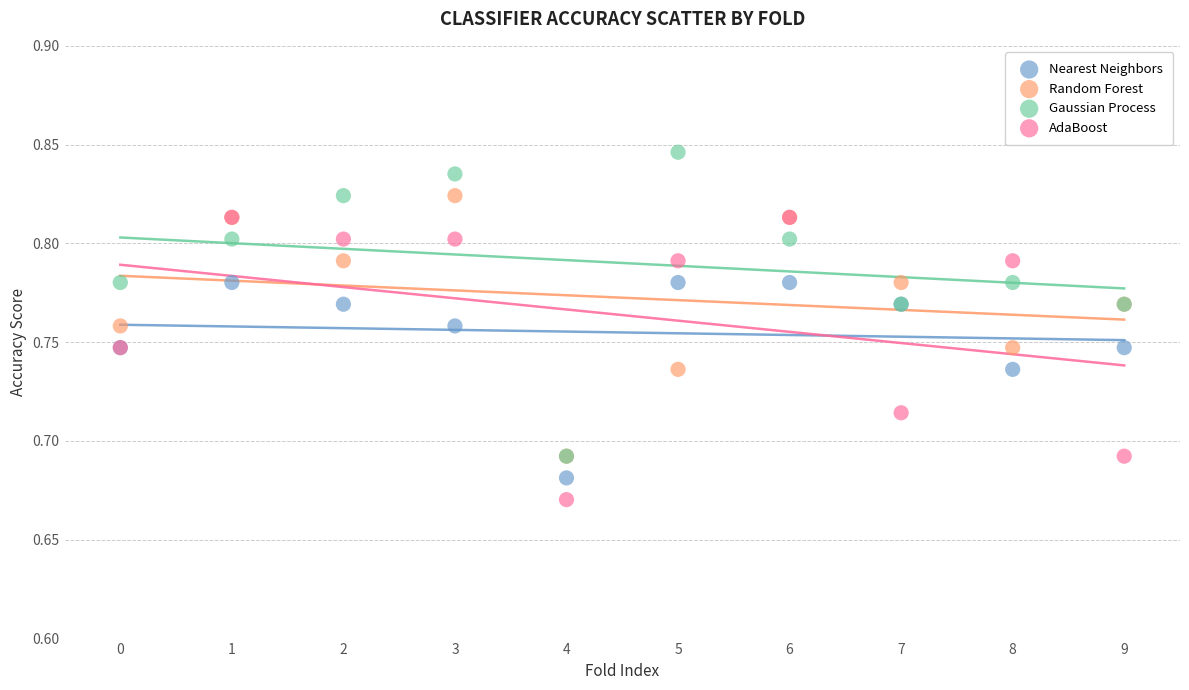

Which series contains the highest Y value?

Gaussian Process